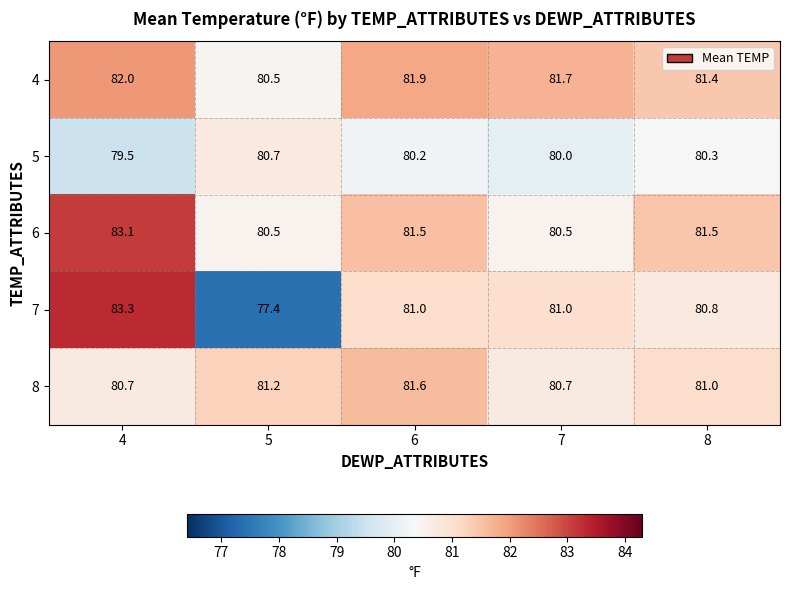

Count the number of data series in this chart.

5